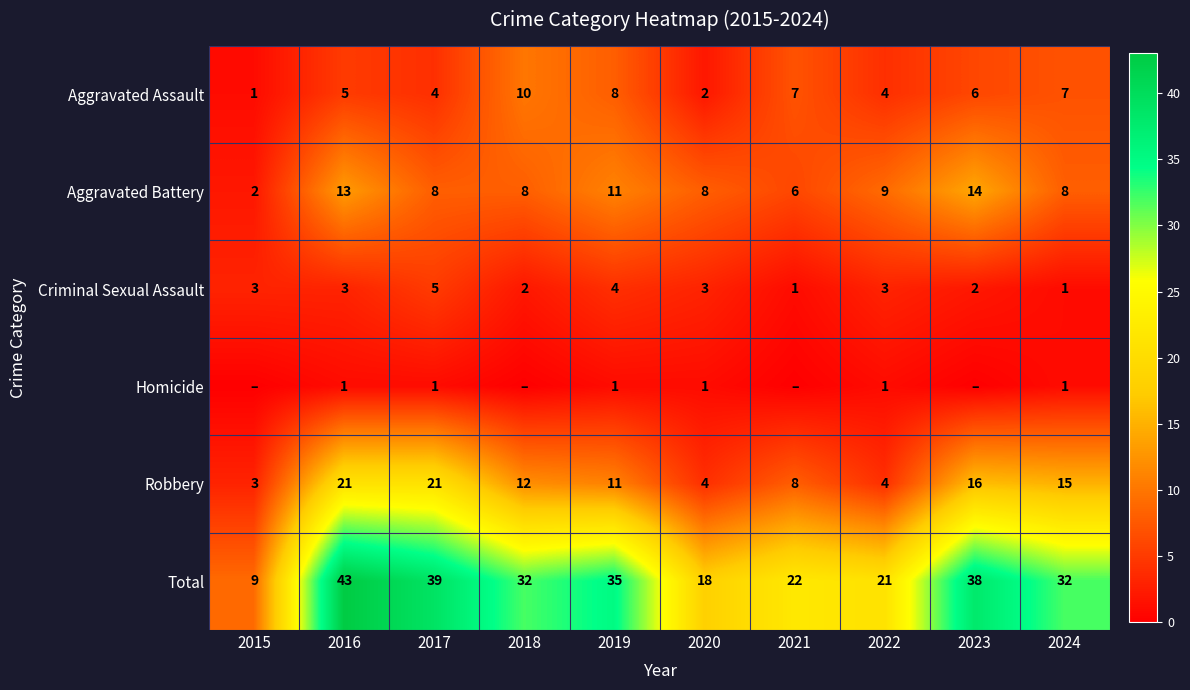

What is the spread (max minus min) of values at 2019?

34